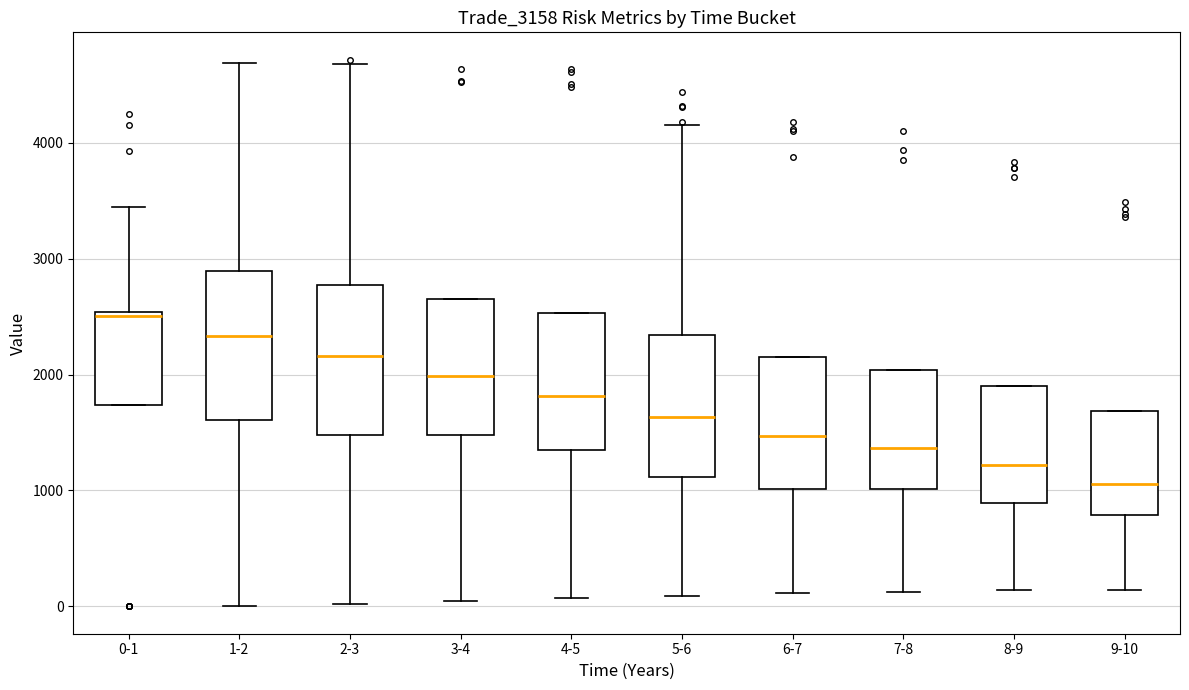

Which box has the lowest median line?

9-10